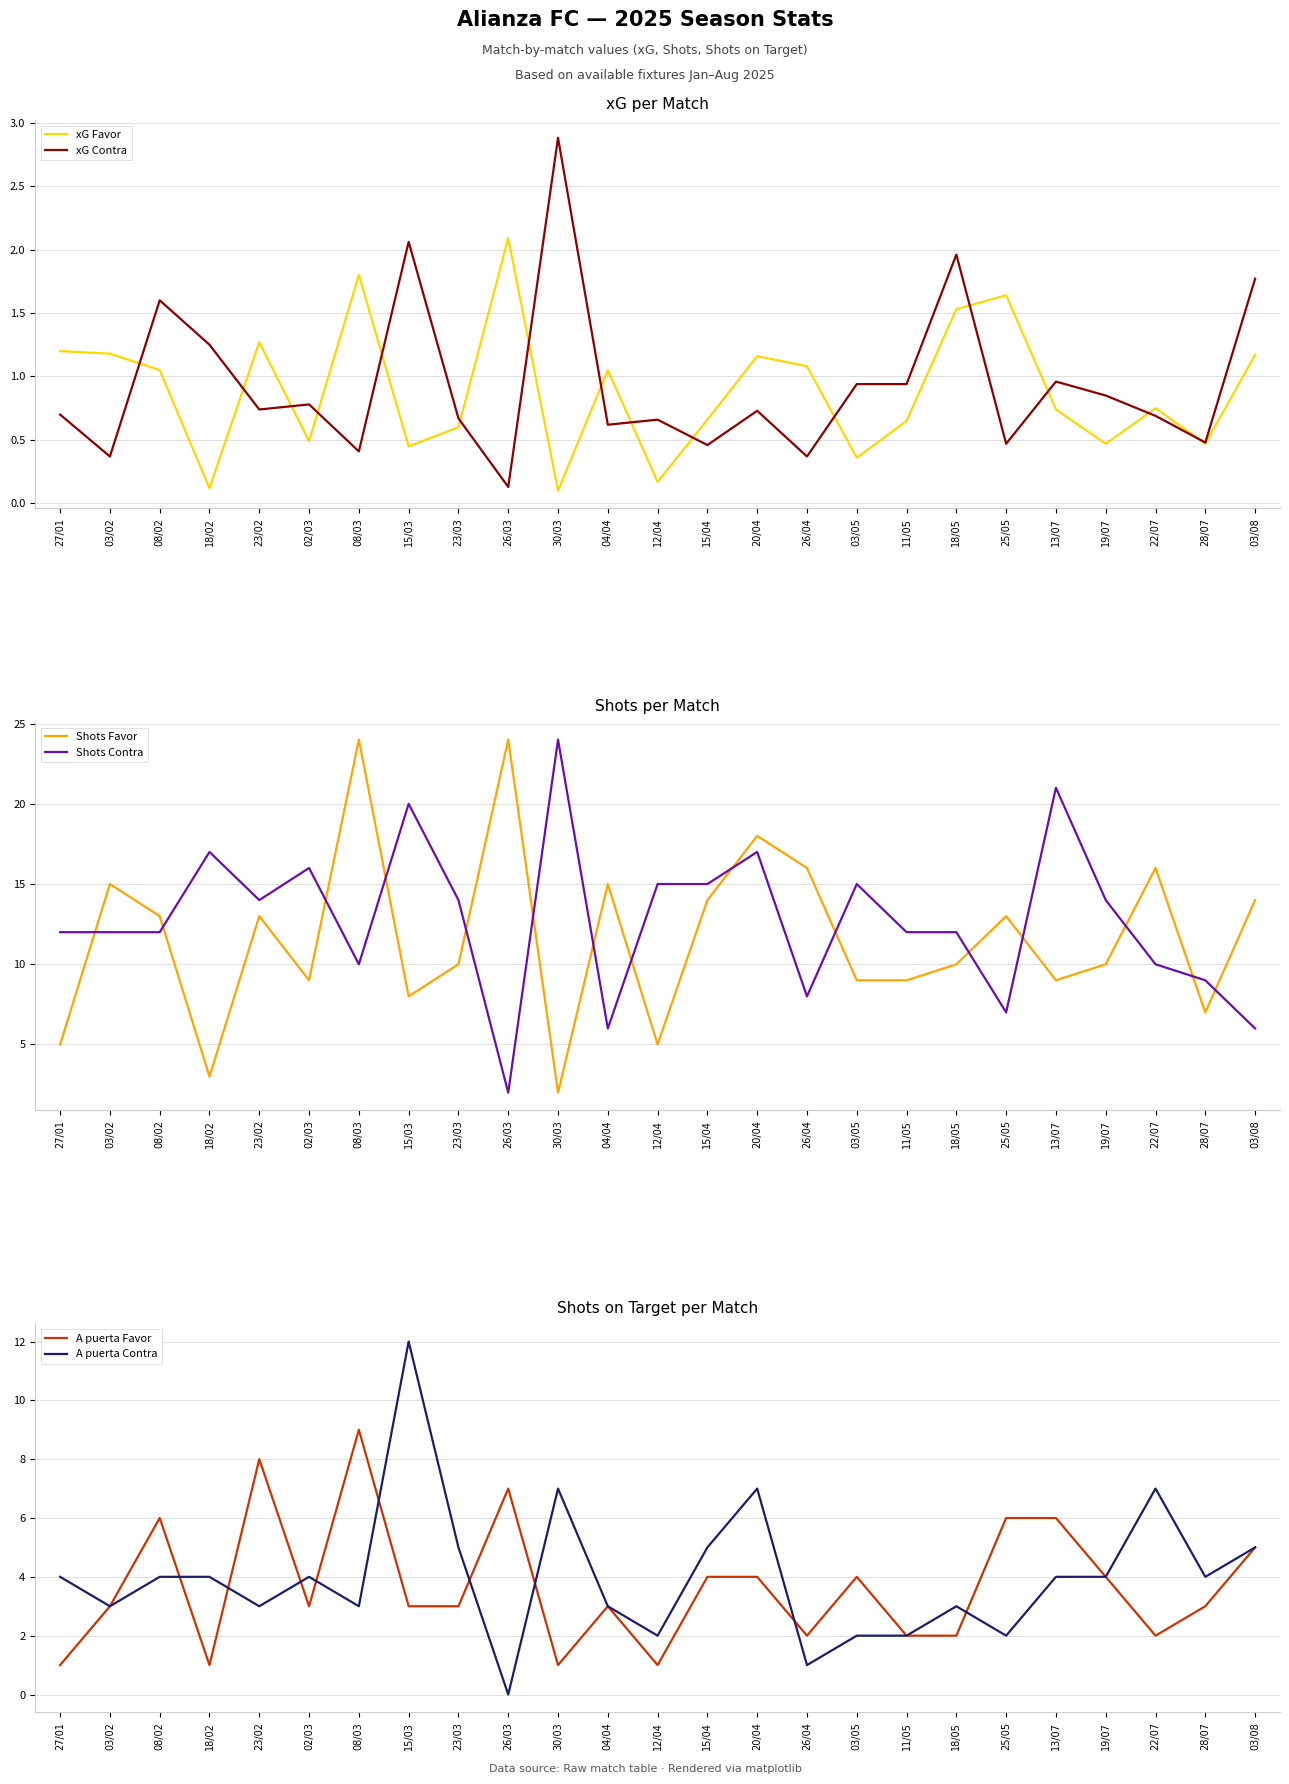

Reading right to left, list all the values displayed in this chart.

xG Favor: 1.2	0.5	0.8	0.5	0.7	1.6	1.5	0.7	0.4	1.1	1.2	0.7	0.2	1.1	0.1	2.1	0.6	0.5	1.8	0.5	1.3	0.1	1.1	1.2	1.2
xG Contra: 1.8	0.5	0.7	0.8	1.0	0.5	2.0	0.9	0.9	0.4	0.7	0.5	0.7	0.6	2.9	0.1	0.7	2.1	0.4	0.8	0.7	1.2	1.6	0.4	0.7
Shots Favor: 14.0	7.0	16.0	10.0	9.0	13.0	10.0	9.0	9.0	16.0	18.0	14.0	5.0	15.0	2.0	24.0	10.0	8.0	24.0	9.0	13.0	3.0	13.0	15.0	5.0
Shots Contra: 6.0	9.0	10.0	14.0	21.0	7.0	12.0	12.0	15.0	8.0	17.0	15.0	15.0	6.0	24.0	2.0	14.0	20.0	10.0	16.0	14.0	17.0	12.0	12.0	12.0
A puerta Favor: 5.0	3.0	2.0	4.0	6.0	6.0	2.0	2.0	4.0	2.0	4.0	4.0	1.0	3.0	1.0	7.0	3.0	3.0	9.0	3.0	8.0	1.0	6.0	3.0	1.0
A puerta Contra: 5.0	4.0	7.0	4.0	4.0	2.0	3.0	2.0	2.0	1.0	7.0	5.0	2.0	3.0	7.0	0.0	5.0	12.0	3.0	4.0	3.0	4.0	4.0	3.0	4.0